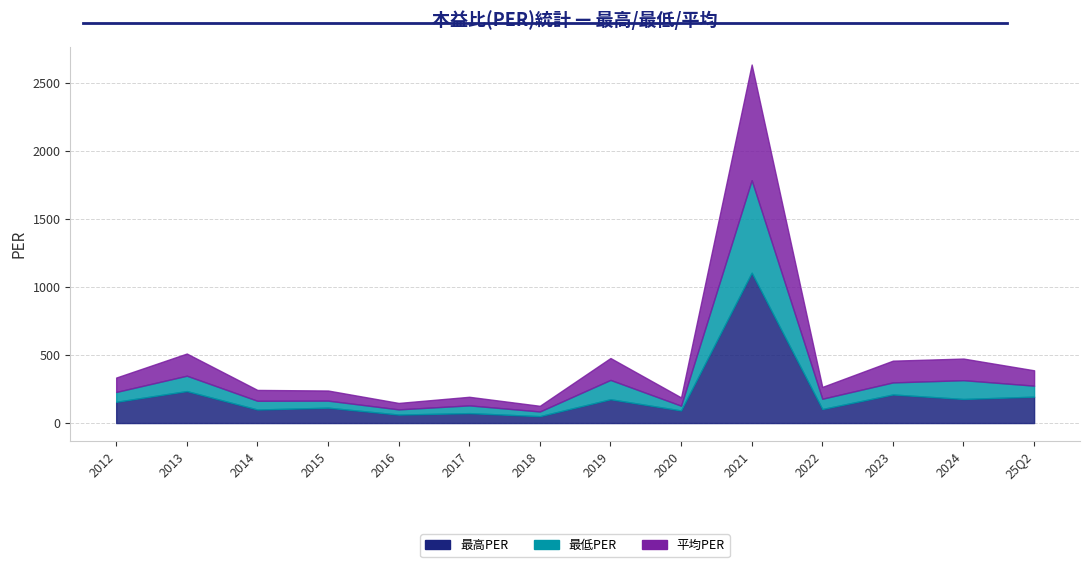

What is the sum of all 最高PER values?

2846.0